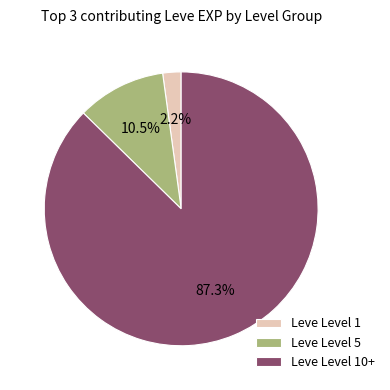

Which slice is the smallest?

Leve Level 1